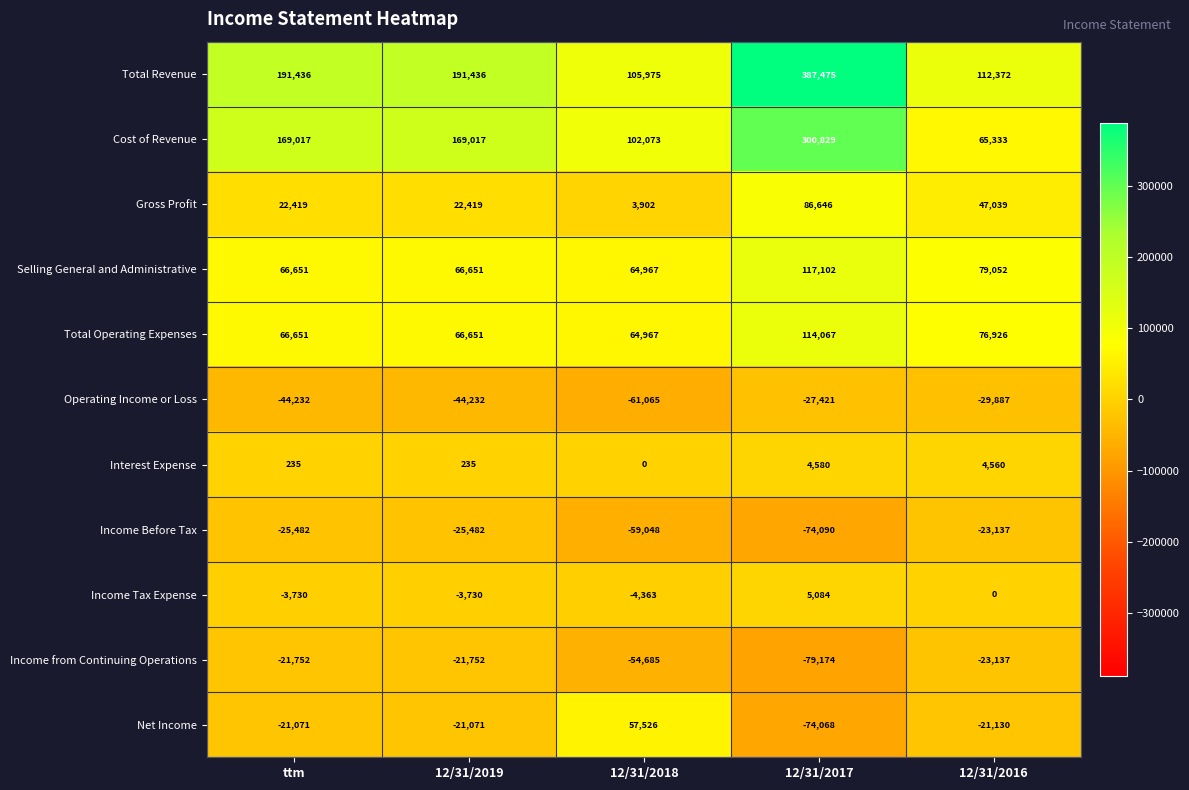

The Income Before Tax series shows -36802 at ttm. True or false?

False